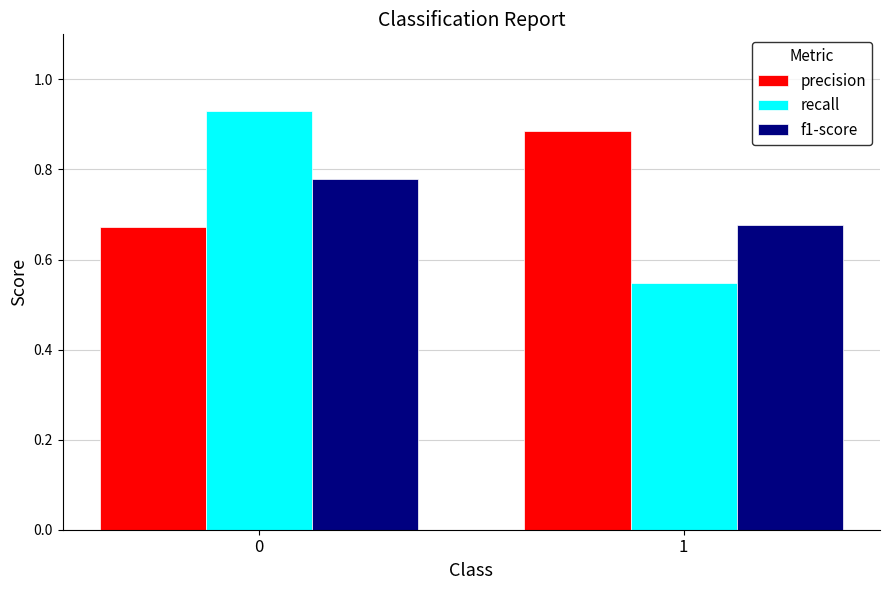

What is the total value across all series at 0?

2.4